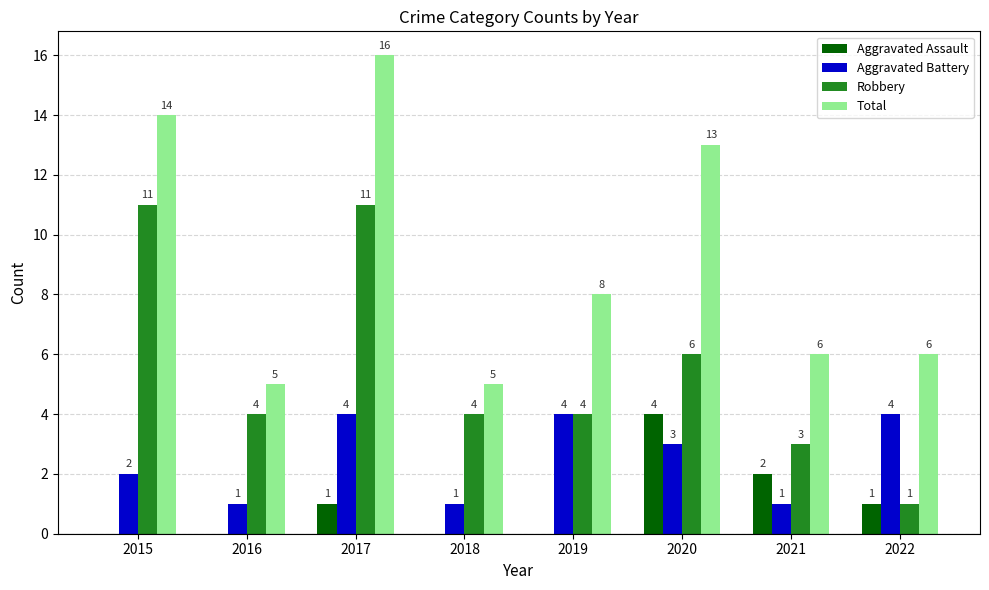

Which series has the largest total across all categories?

Total